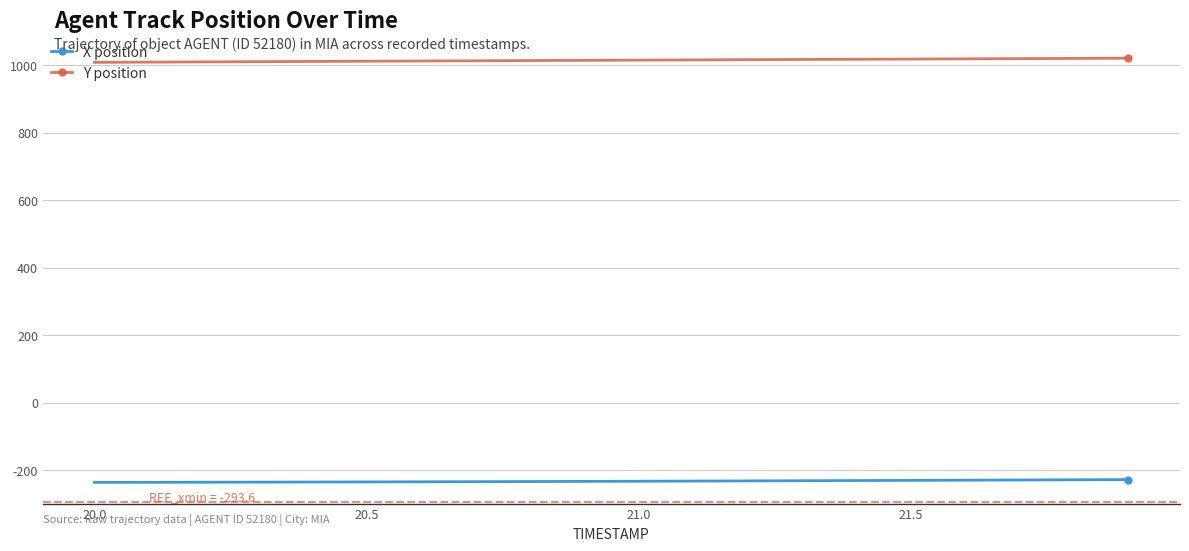

At how many categories does at least one series exceed 683?

20